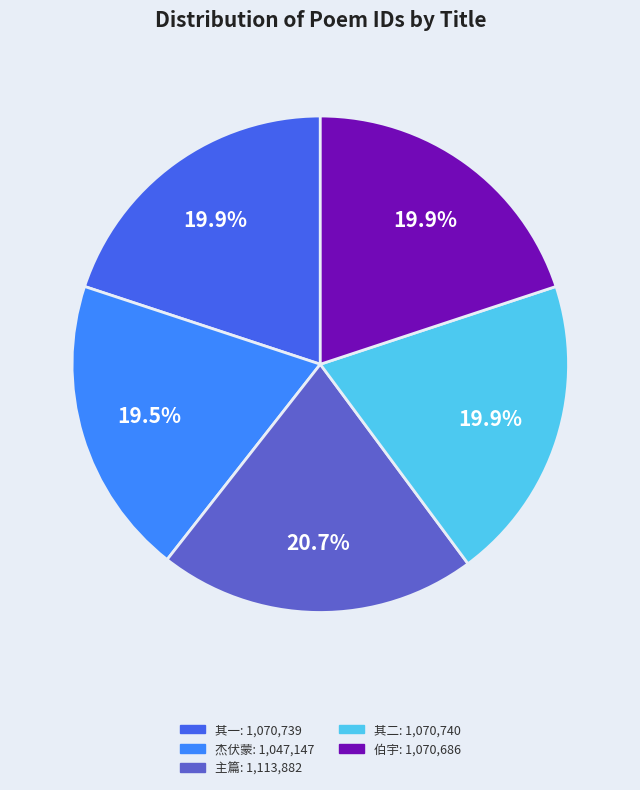

How many slices are in this pie chart?

5